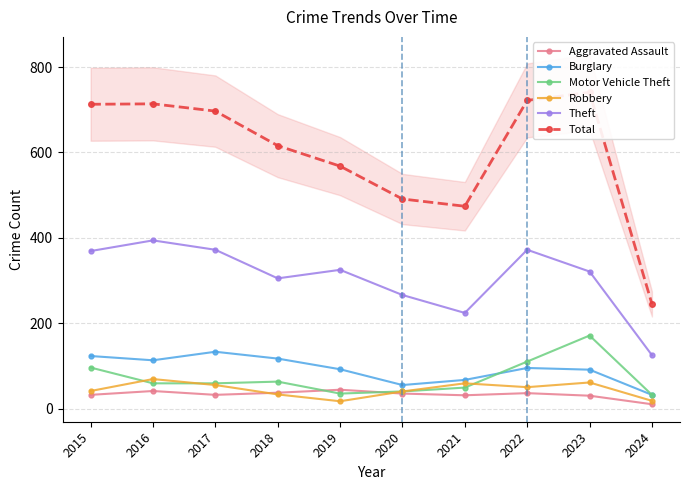

Does the chart have visible grid lines?

Yes